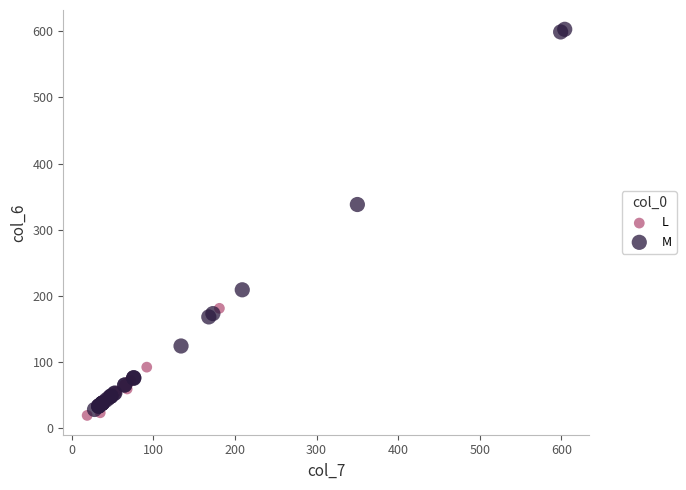

Which series has the widest spread of Y values?

M